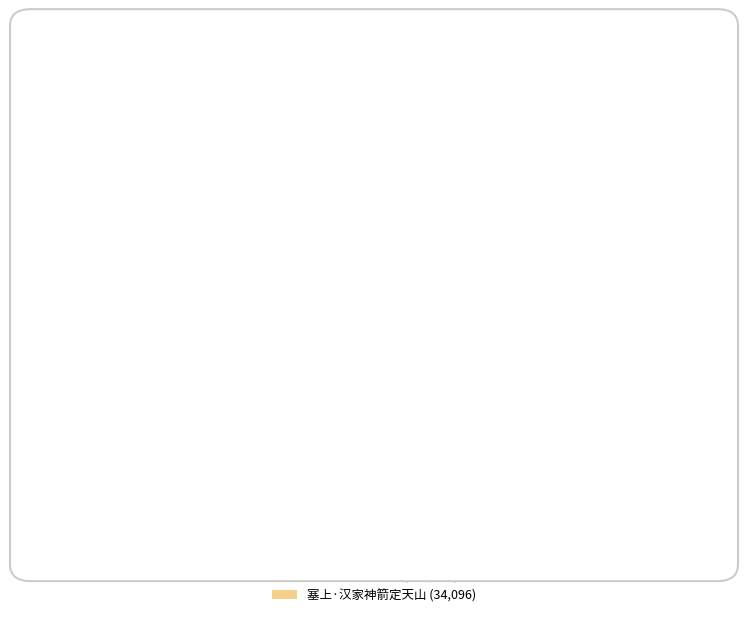

To the nearest percent, what percentage of the pie is 塞上·汉使重颁朔?

87%